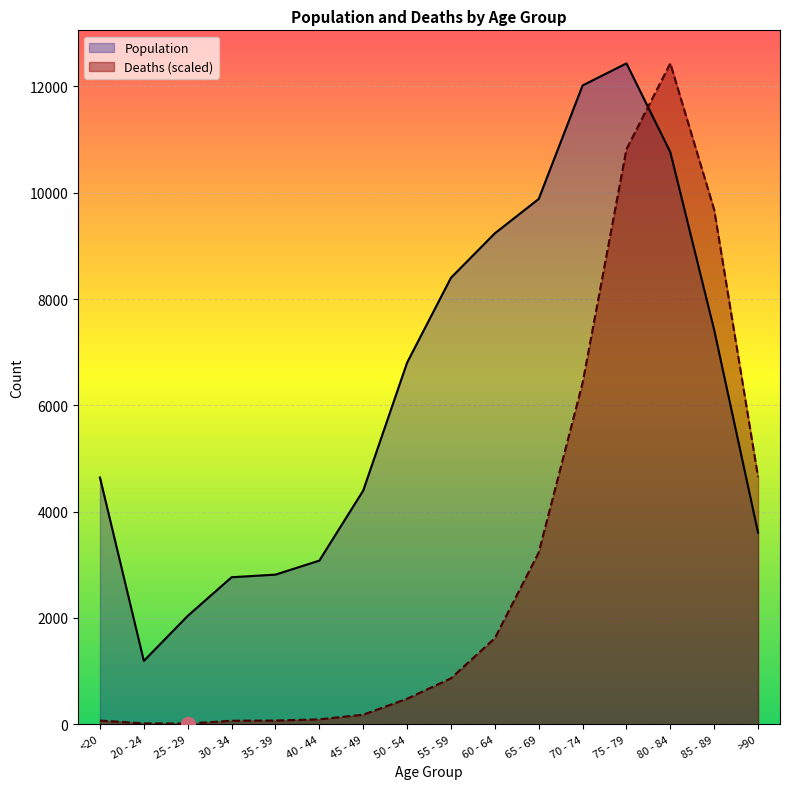

Where is Deaths nearest to the value 6222?

70 - 74